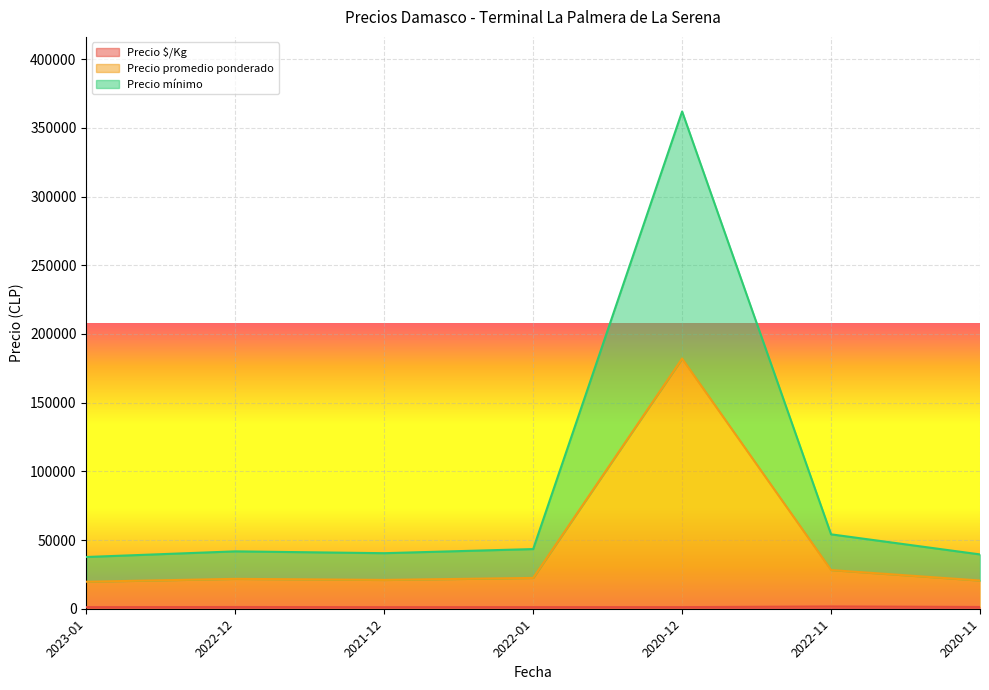

How many series are shown in this chart?

3